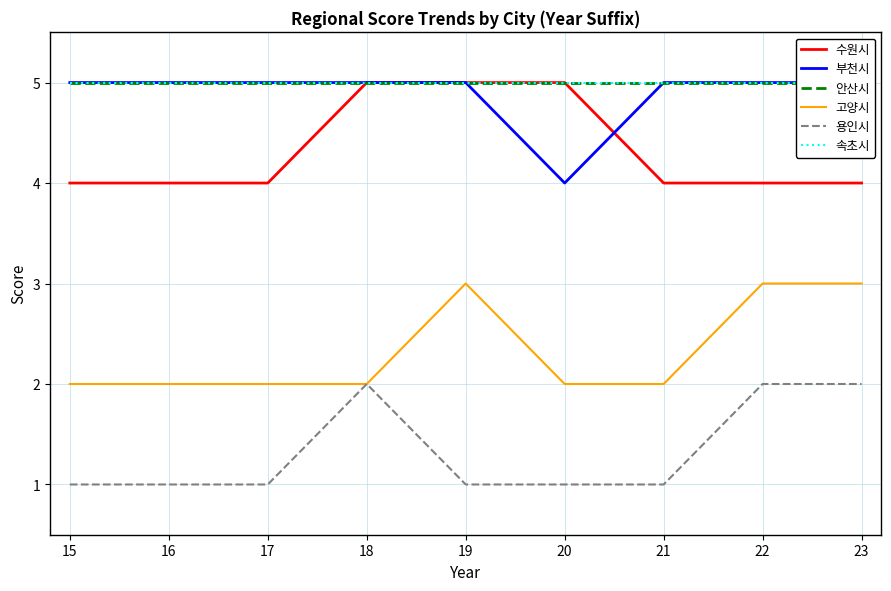

How many distinct data groups are displayed?

6